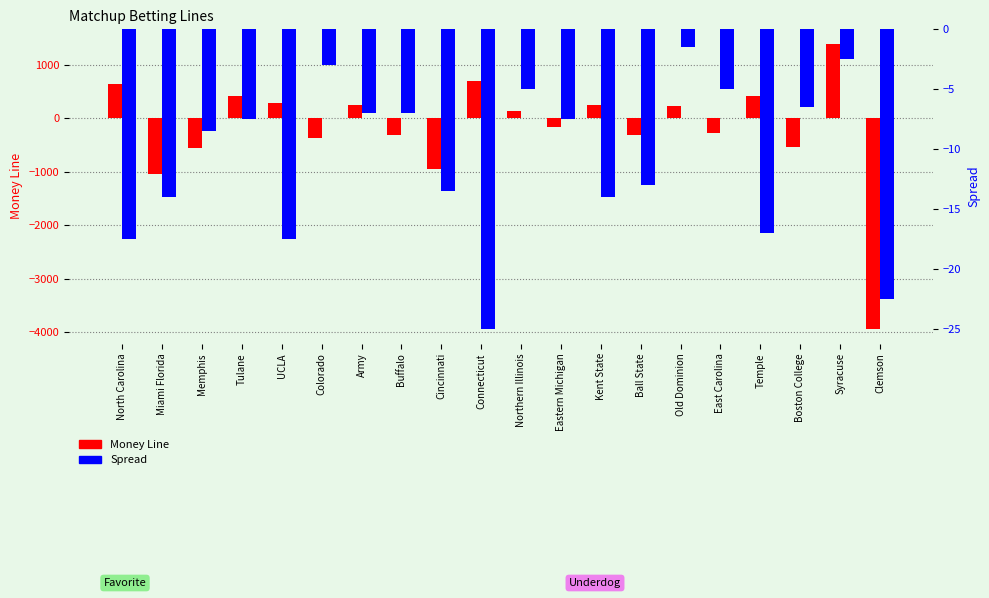

Which series has the largest range (max minus min)?

Money Line